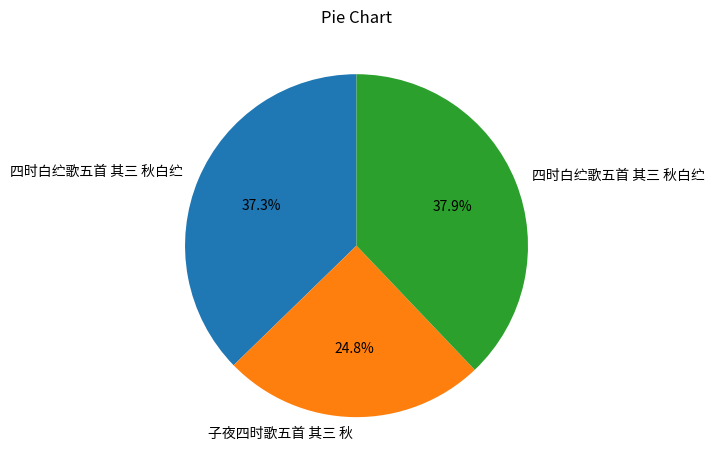

Does any single category account for the majority?

No